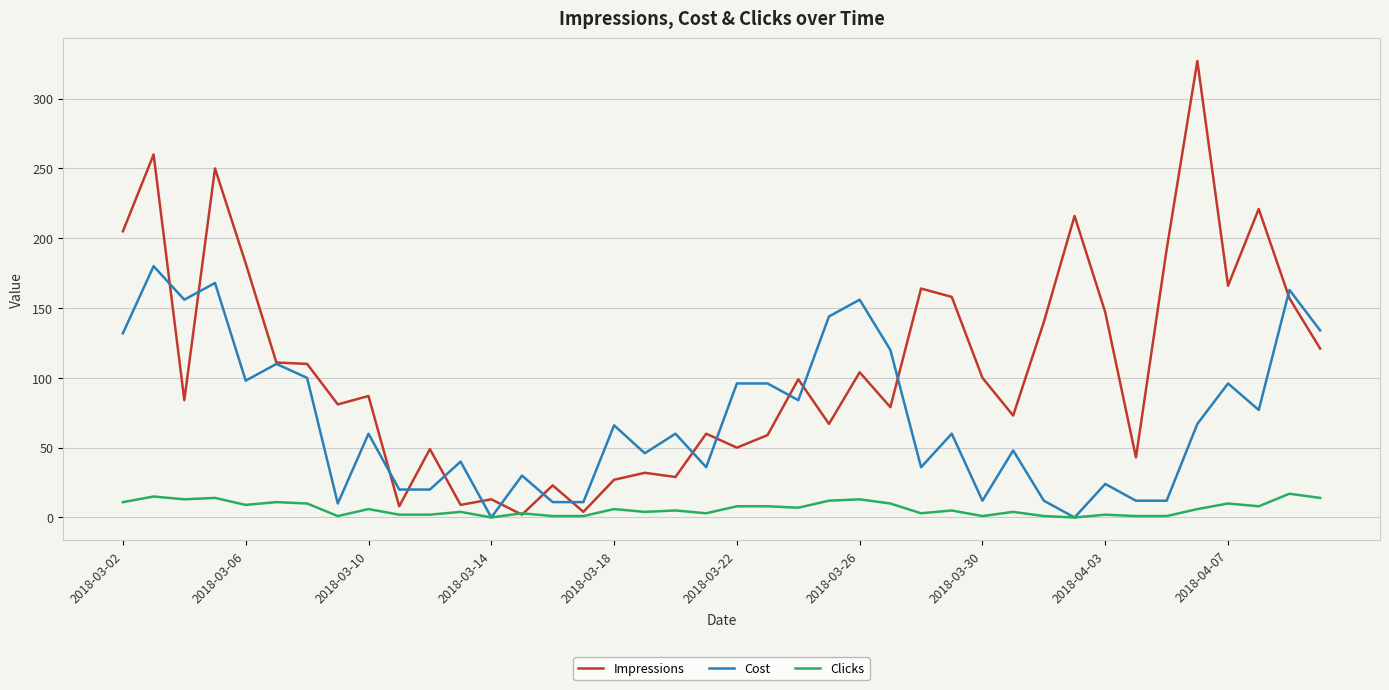

Rank the series by their maximum value, from highest to lowest.

Impressions, Cost, Clicks